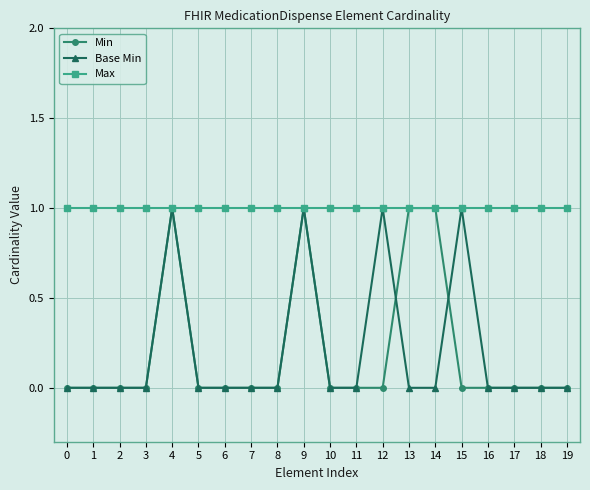

Which series has the largest total across all categories?

Max